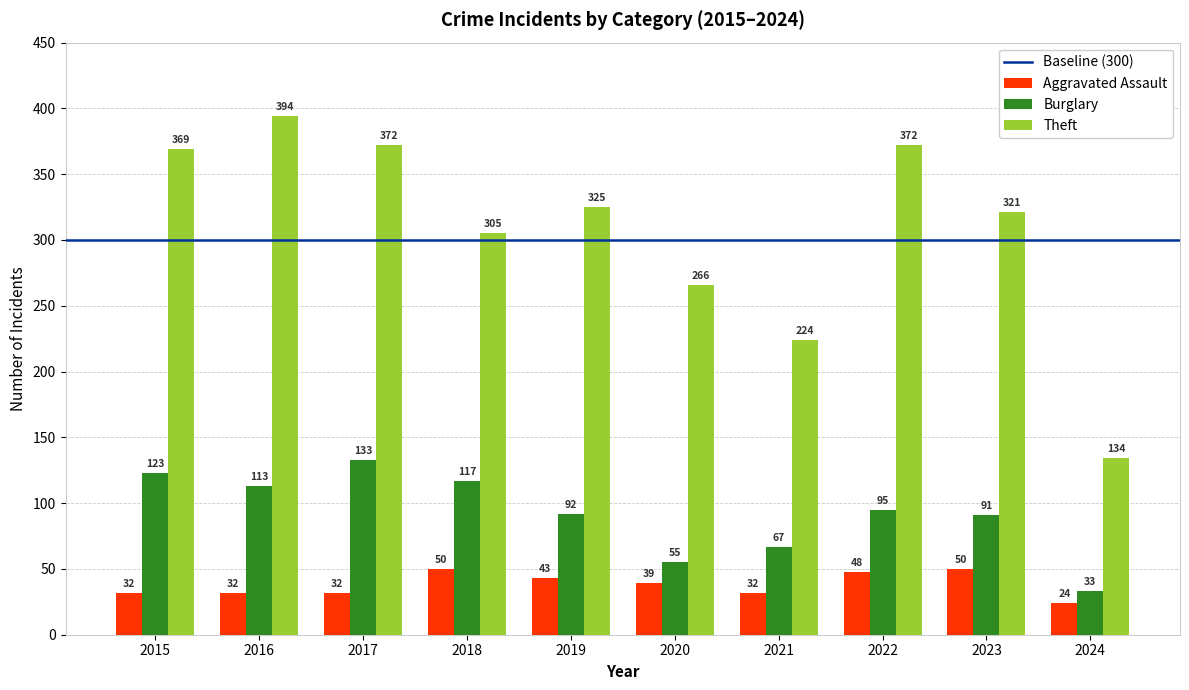

At how many categories does at least one series exceed 186?

9